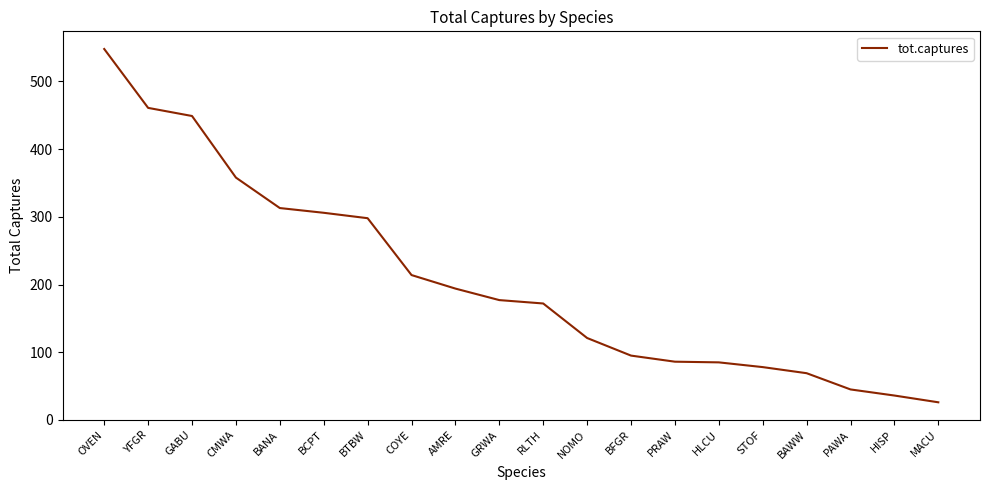

What is the difference between the values at YFGR and BANA?

148